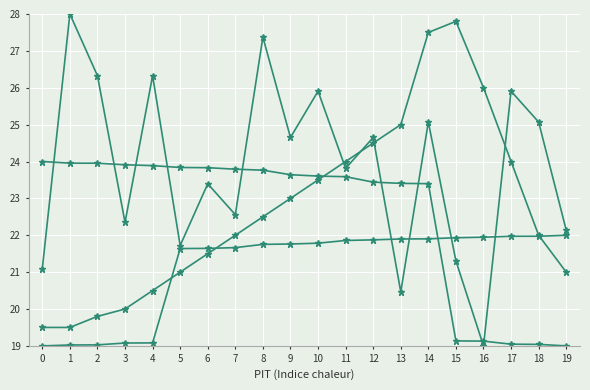

Reading right to left, extract all data points from this chart.

Weight: 22.1	25.1	25.9	19.0	21.3	25.1	20.5	24.7	23.8	25.9	24.7	27.4	22.6	23.4	21.7	26.3	22.3	26.3	28.0	21.1
2009 Winter: 22.0	22.0	22.0	21.9	21.9	21.9	21.9	21.9	21.9	21.8	21.8	21.8	21.7	21.6	21.6	19.1	19.1	19.0	19.0	19.0
2009 Summer: 19.0	19.0	19.0	19.1	19.1	23.4	23.4	23.4	23.6	23.6	23.6	23.8	23.8	23.8	23.8	23.9	23.9	24.0	24.0	24.0
2010 Summer: 21.0	22.0	24.0	26.0	27.8	27.5	25.0	24.5	24.0	23.5	23.0	22.5	22.0	21.5	21.0	20.5	20.0	19.8	19.5	19.5